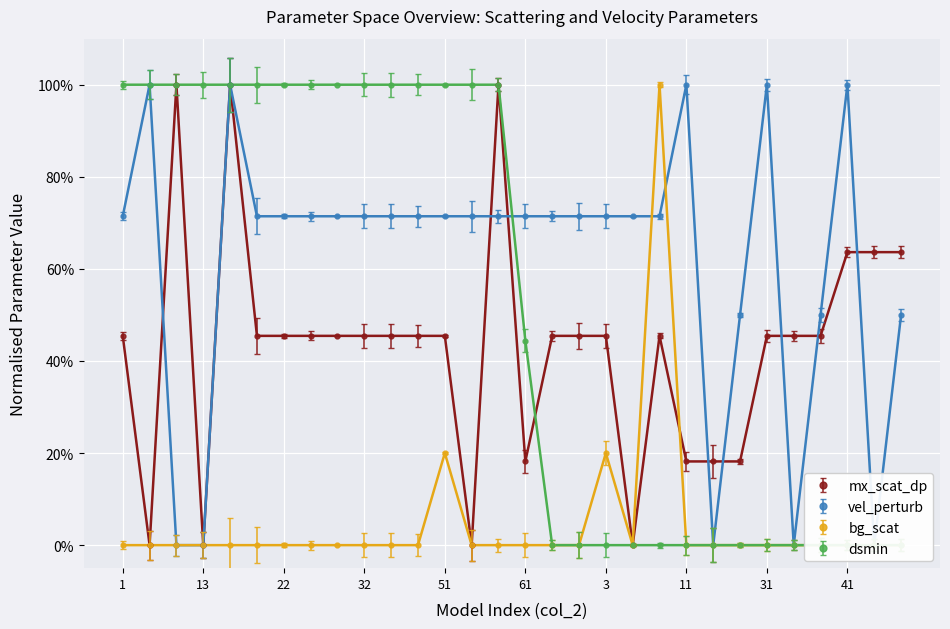

The mx_scat_dp series shows 0.0 at 15. True or false?

True